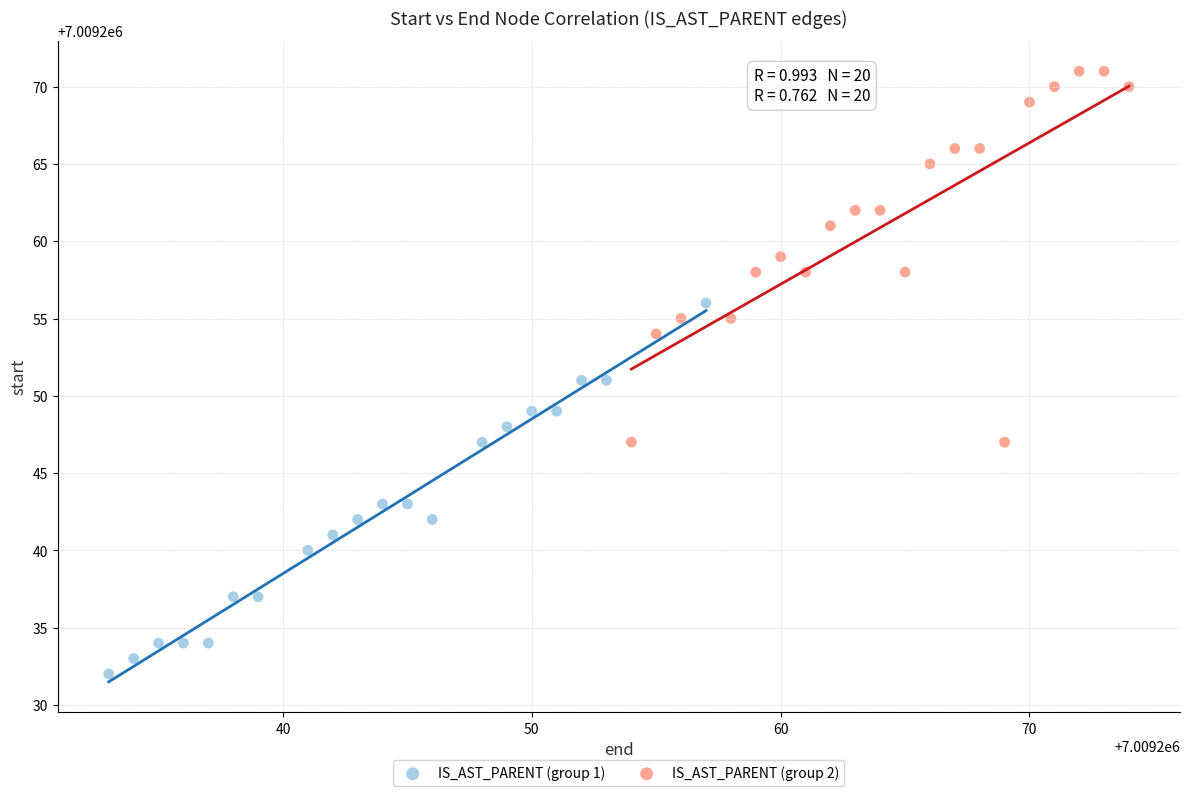

Which series reaches the minimum Y coordinate?

IS_AST_PARENT (group 1)